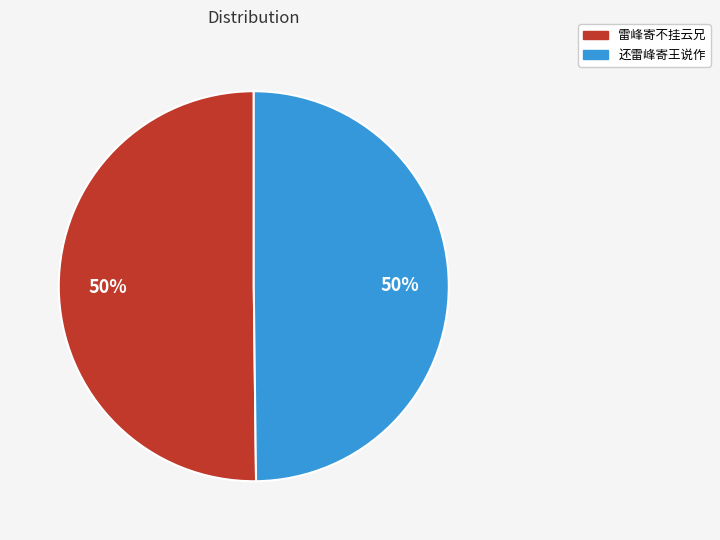

To the nearest percent, what is the average slice percentage?

50%